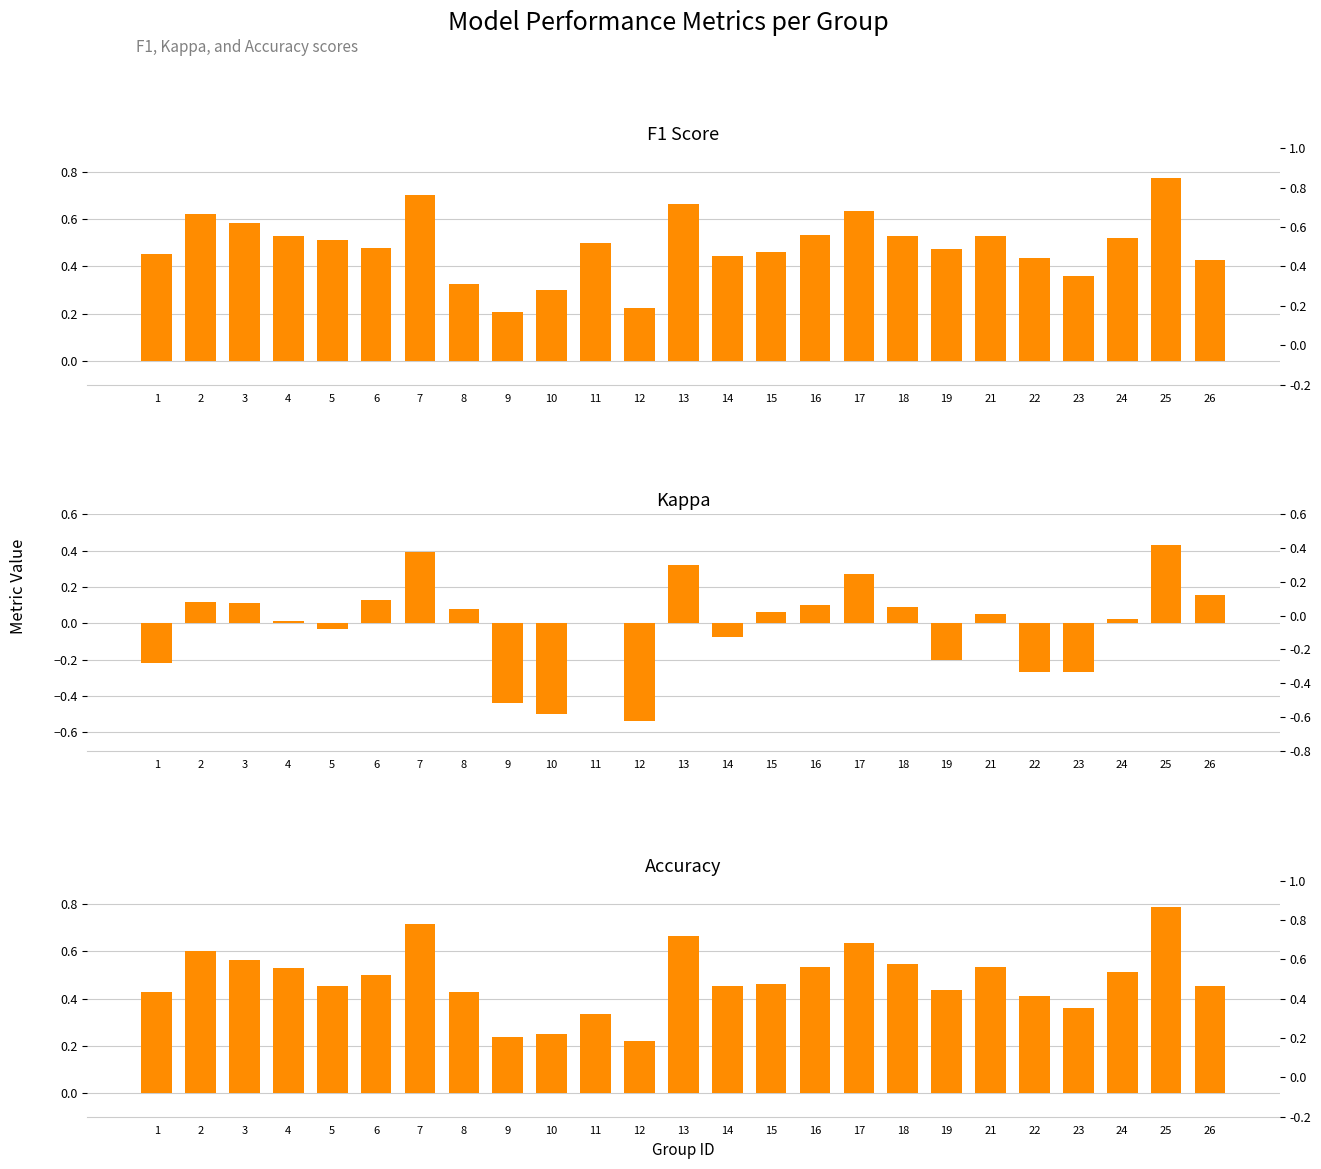

How many data points does each series have?

25